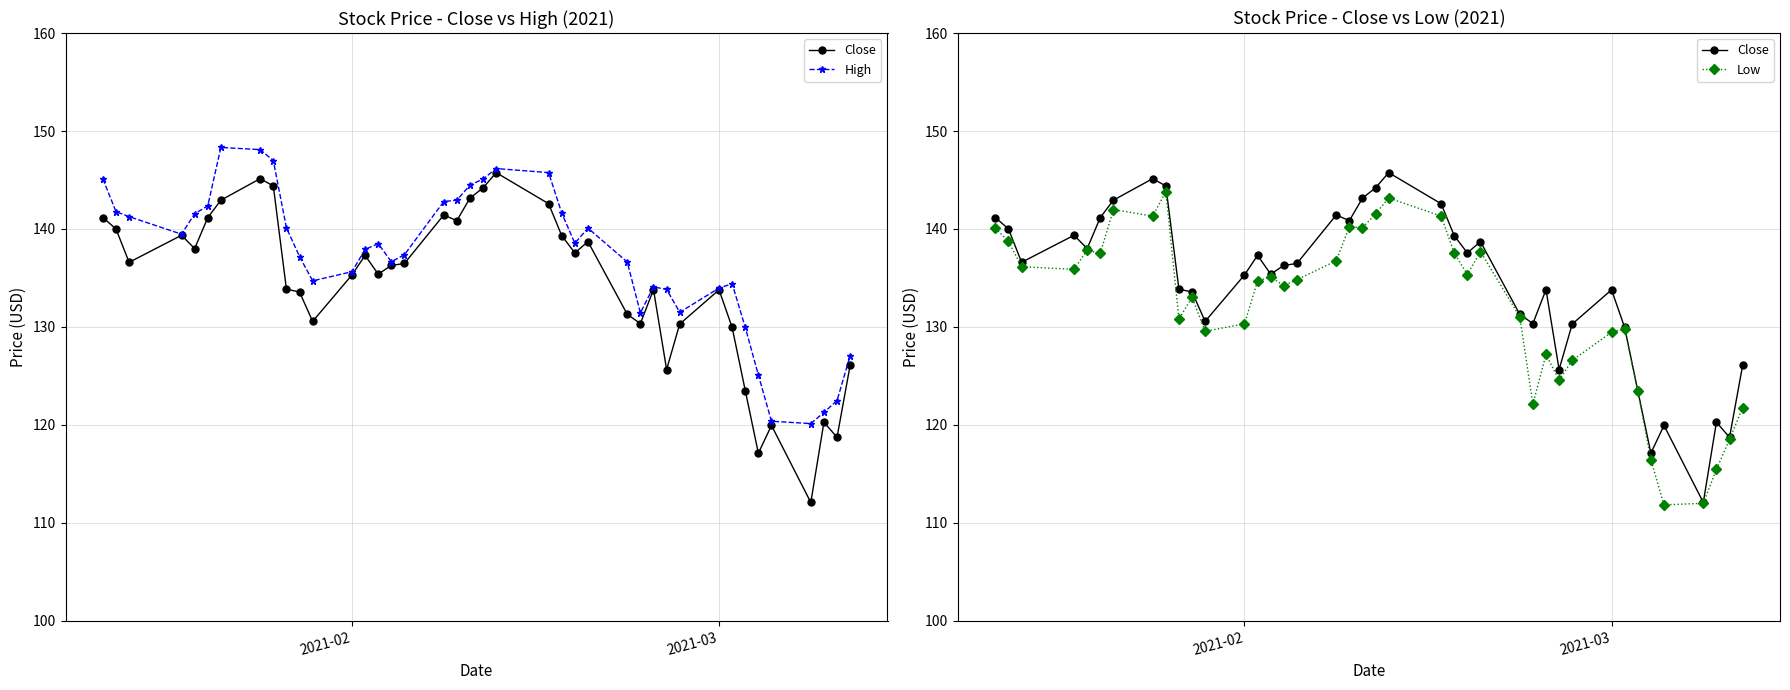

True or false: Low and Close cross at least once.

False